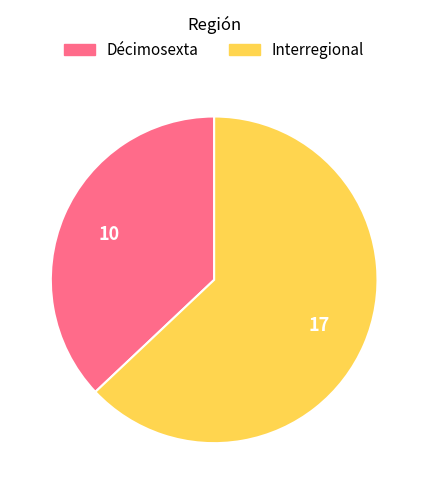

How many segments does this pie chart have?

2